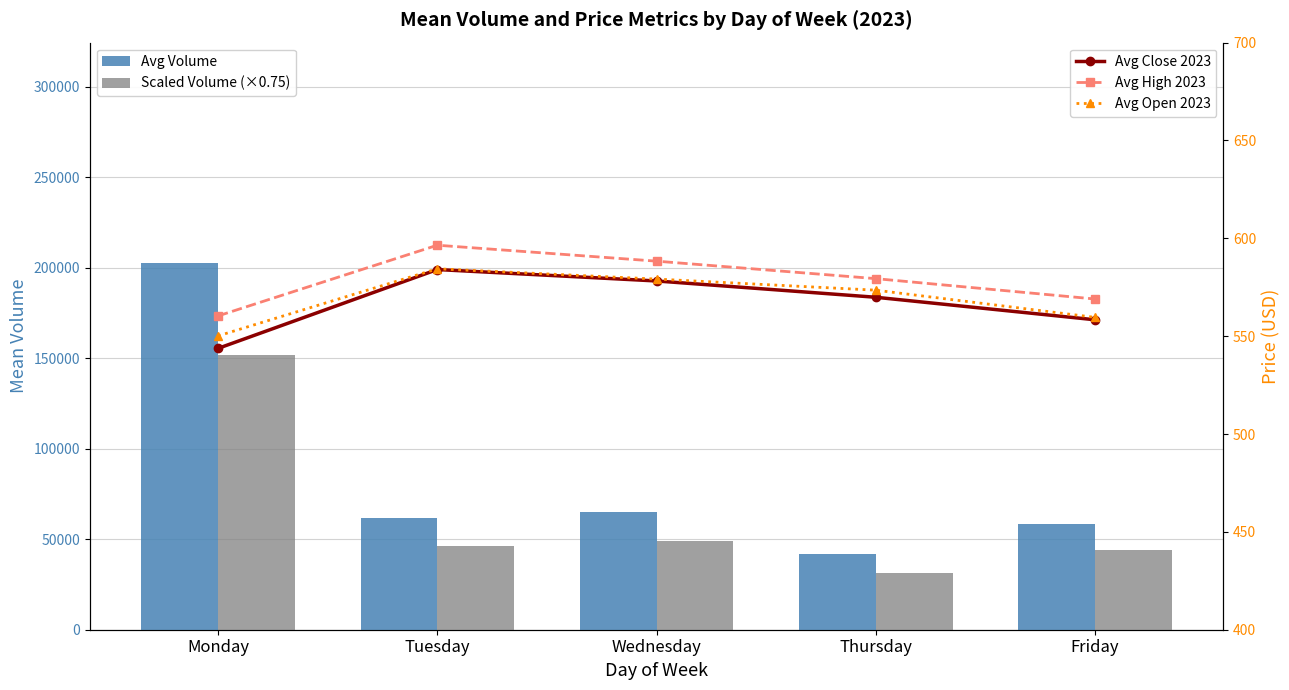

How many data points in Avg High 2023 are less than 579?

2